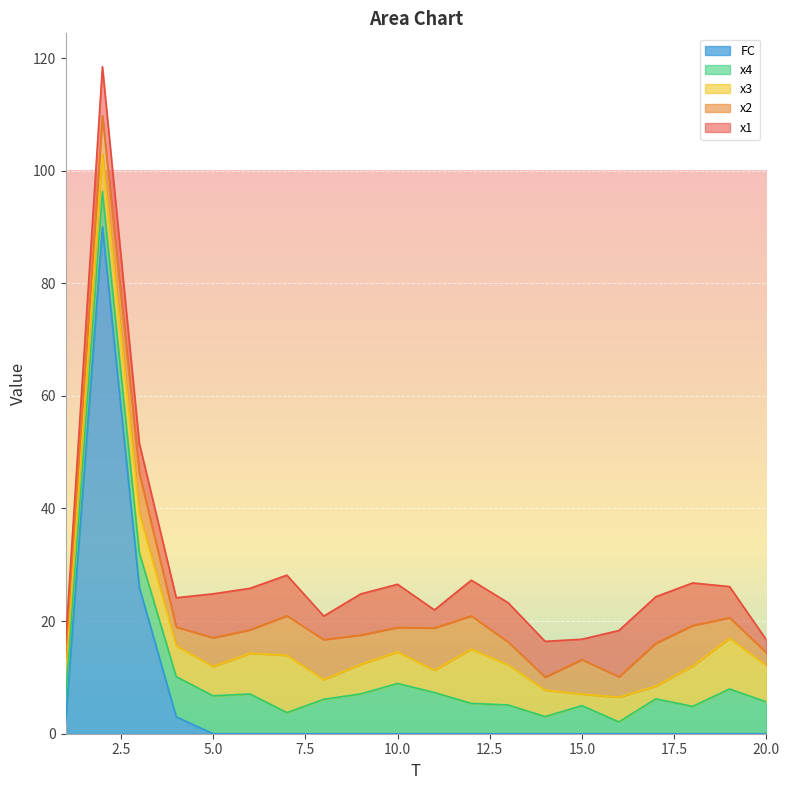

True or false: x4 and x2 intersect in this chart.

True